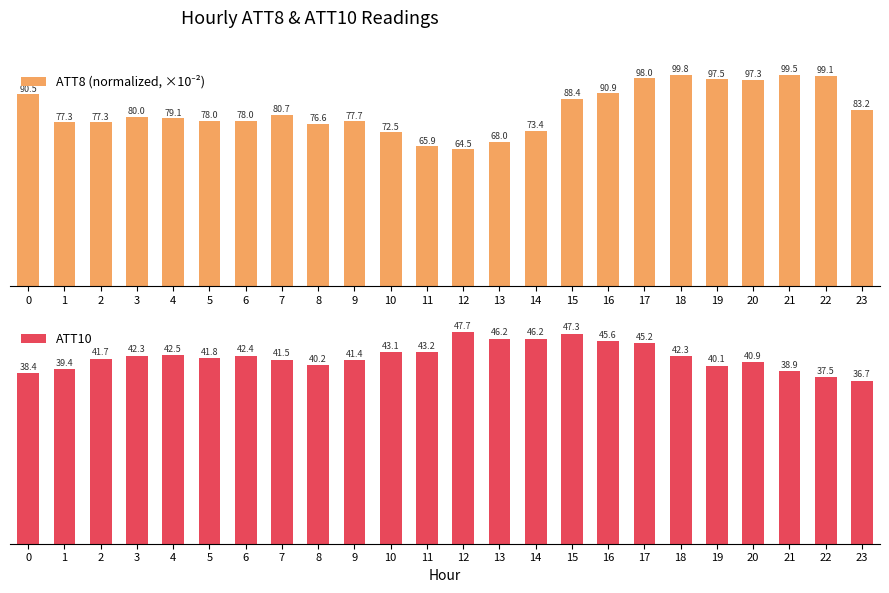

True or false: ATT8 (normalized, ×10⁻²) has a value of 110.9 at 2.

False